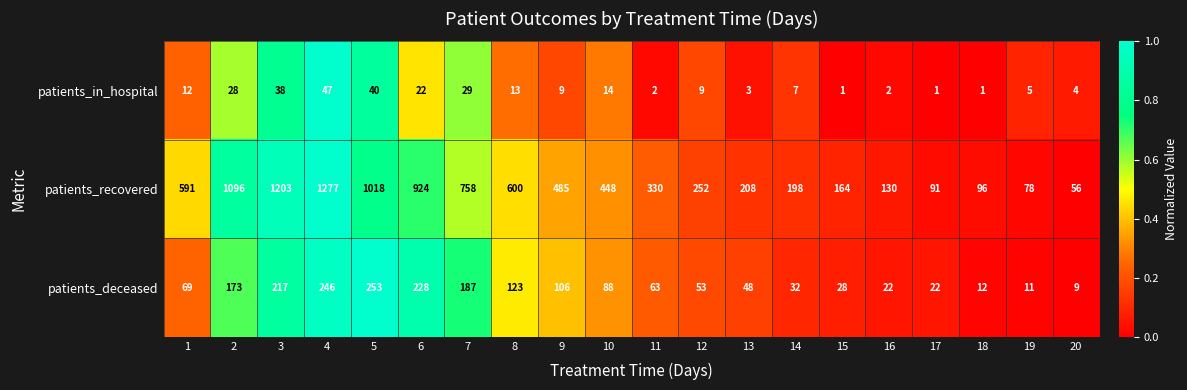

The value of patients_deceased at 4 is 246. True or false?

True